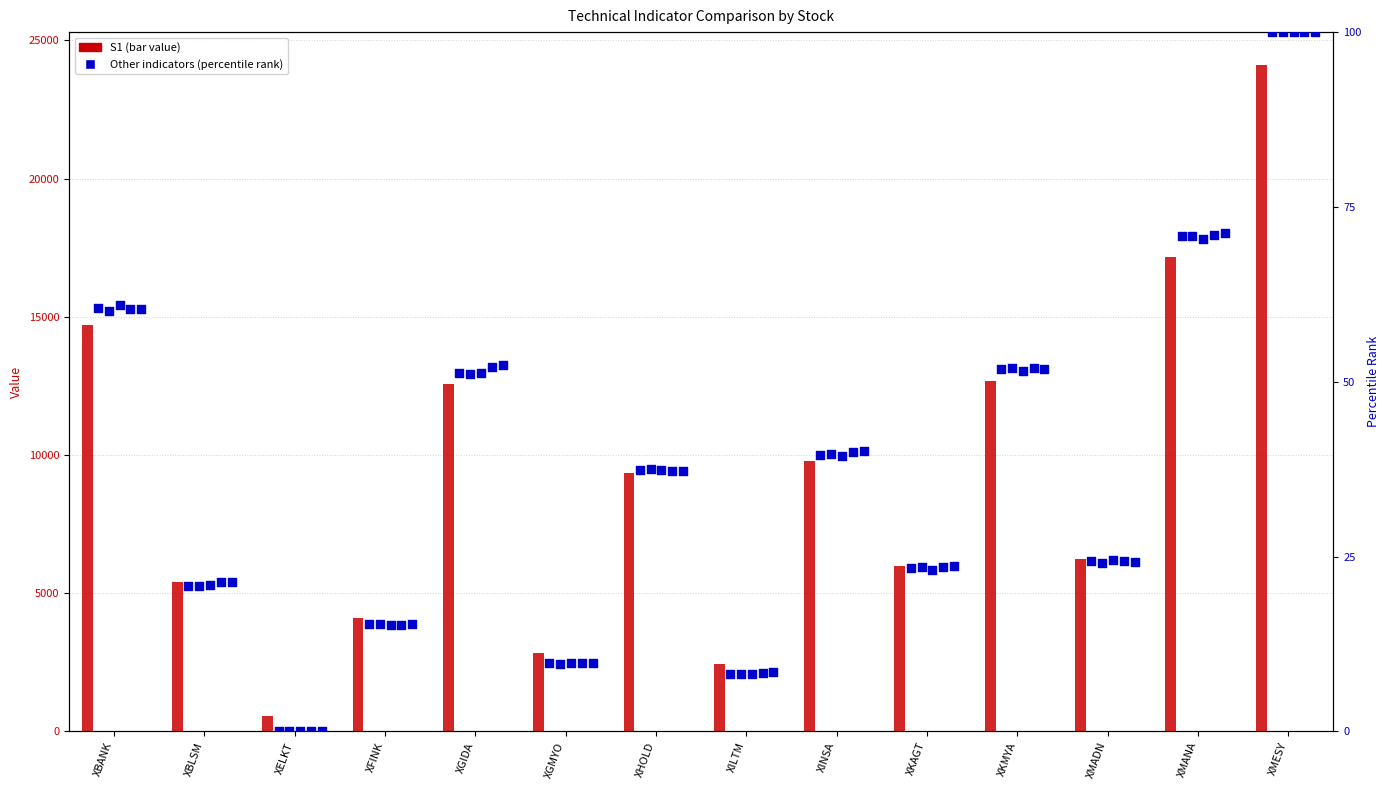

Is the value of HMA_13 at XMADN greater than the value of WMA_4 at XBLSM?

Yes